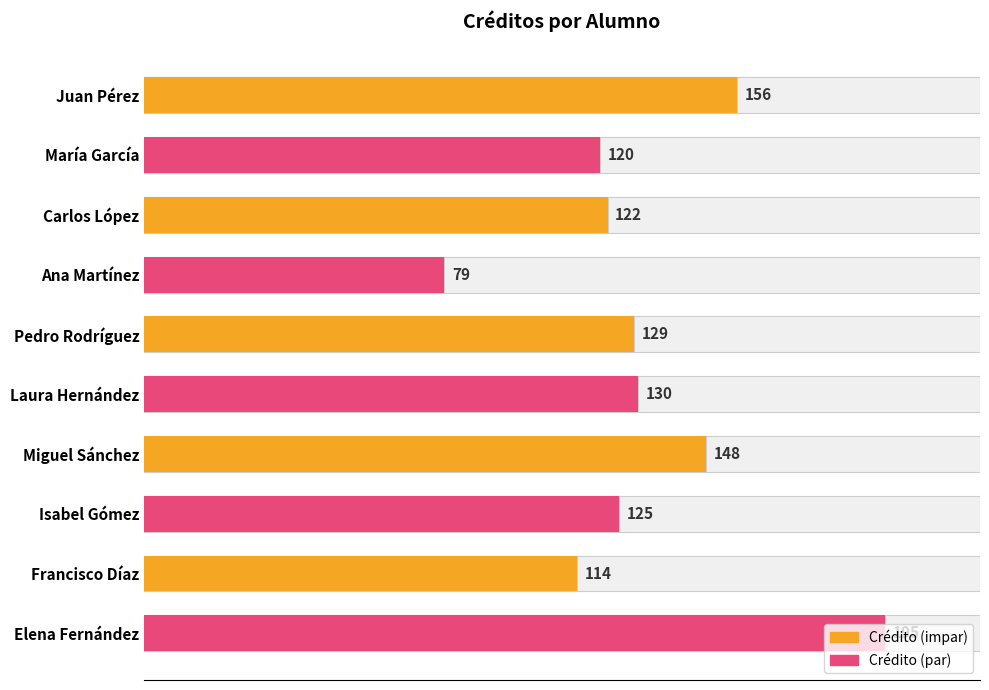

What is the value of the 3rd bar from the left?

122